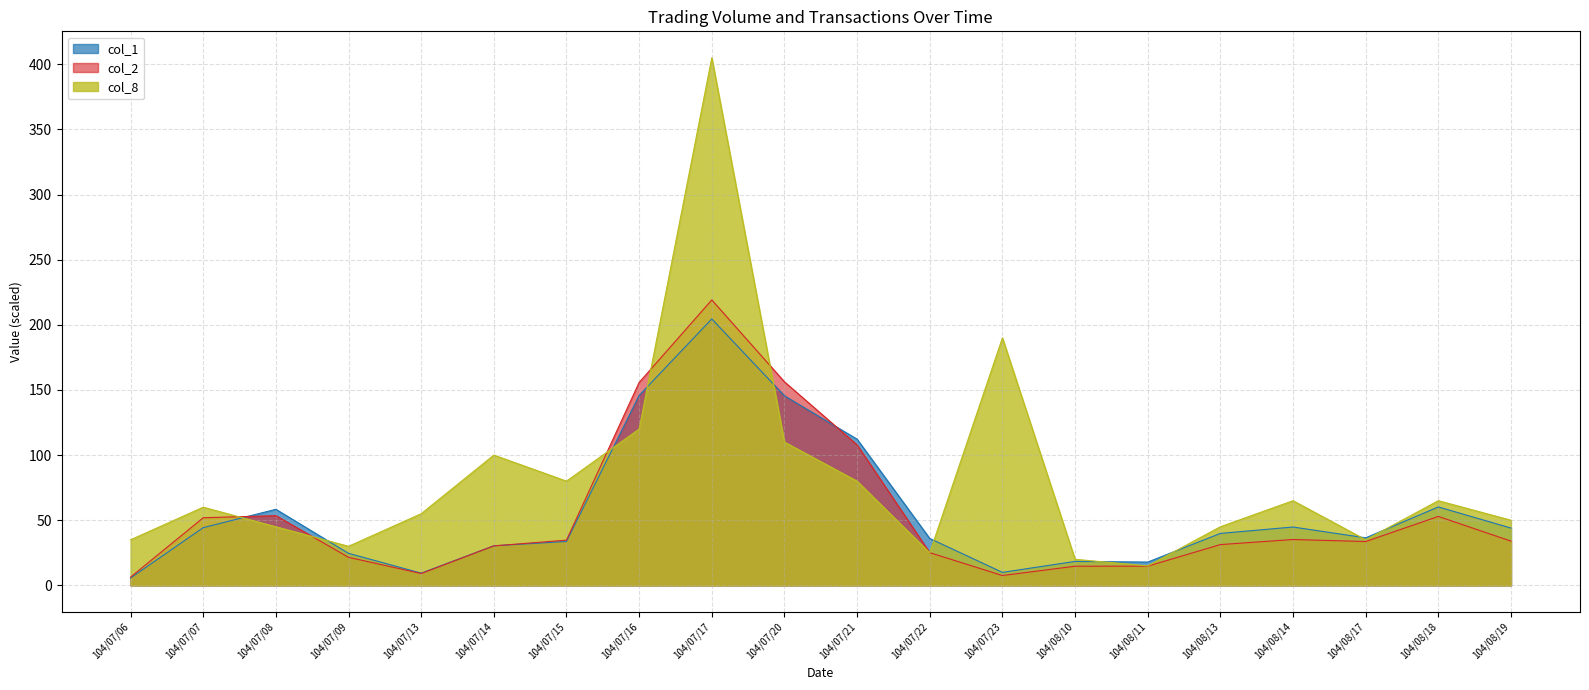

At which label is col_2 closest to 112?

104/07/21